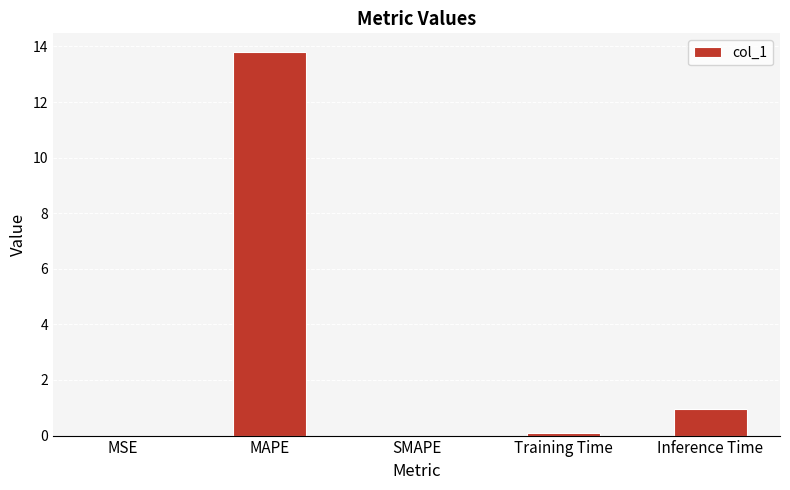

True or false: the data shows 1.6 at Inference Time.

False